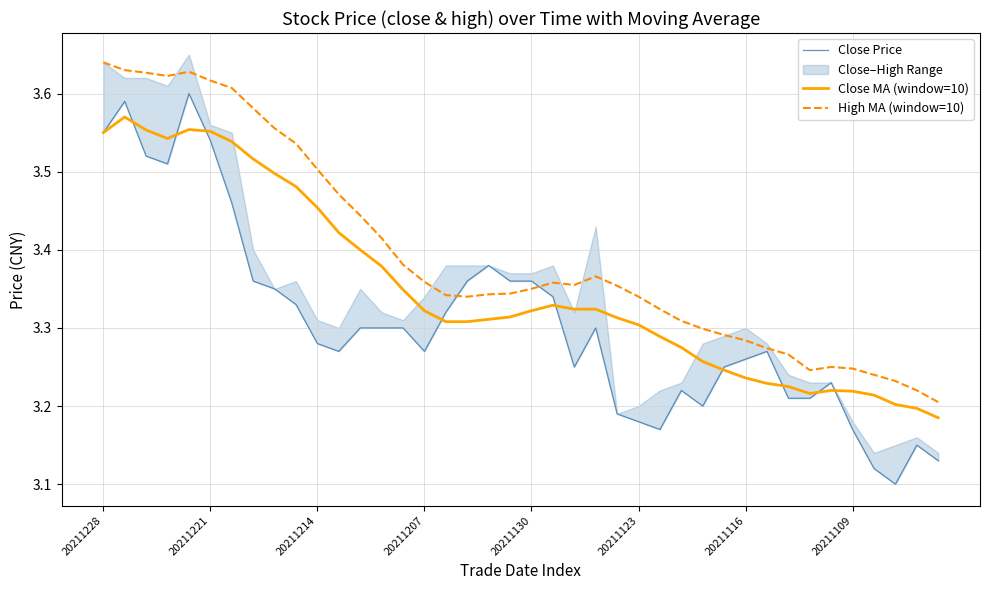

True or false: Close MA (window=10) and High MA (window=10) intersect in this chart.

False